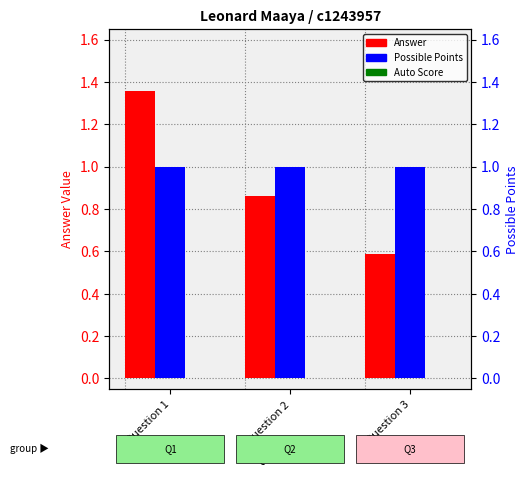

How many bars are there in total?

9